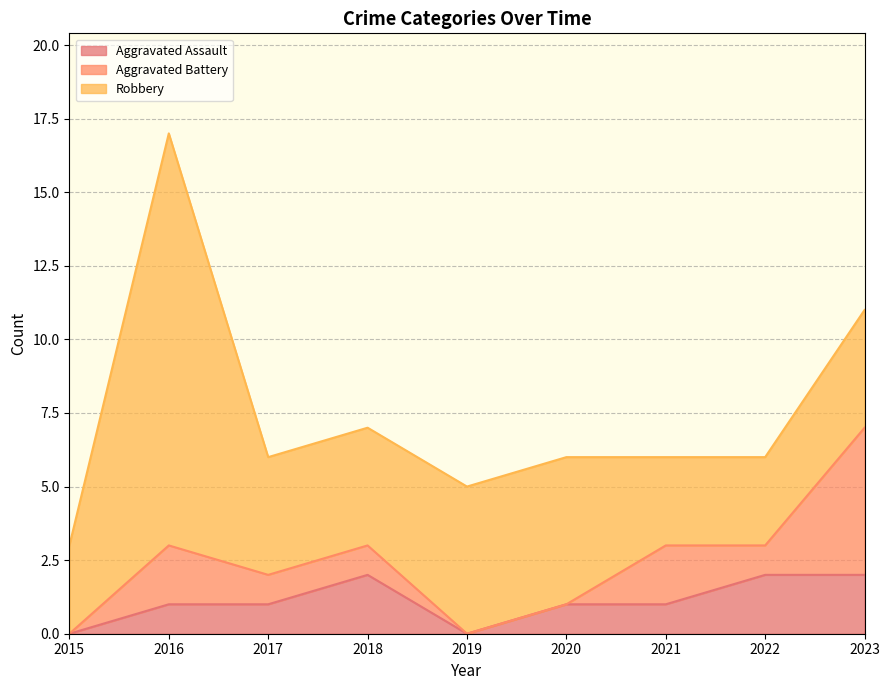

The Aggravated Battery series shows 1 at 2018. True or false?

True